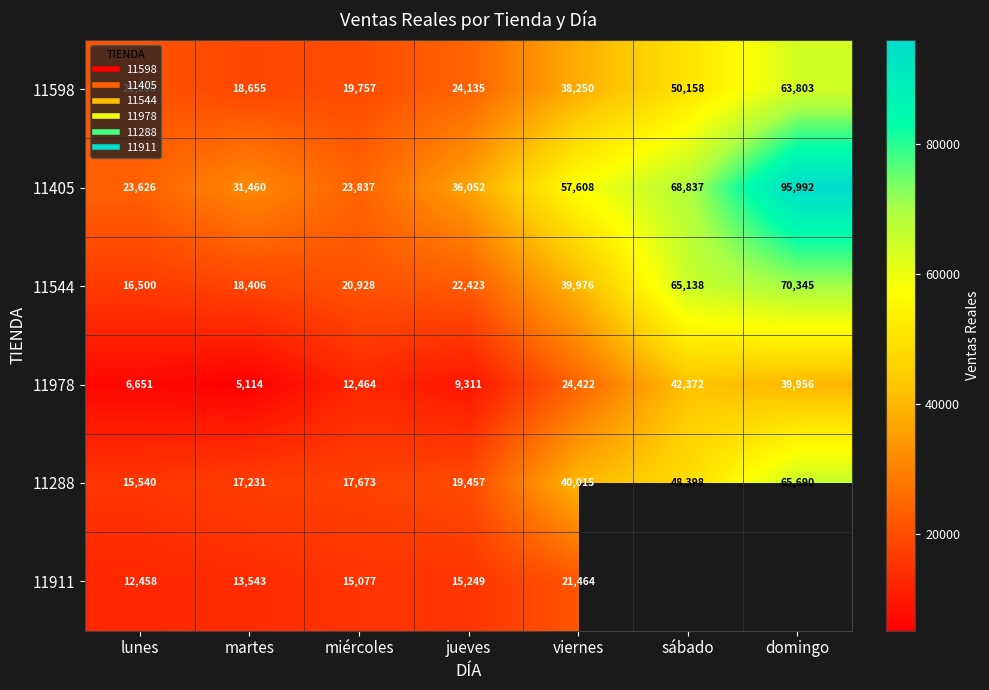

What is the difference between the highest and lowest values at lunes?

16975.0